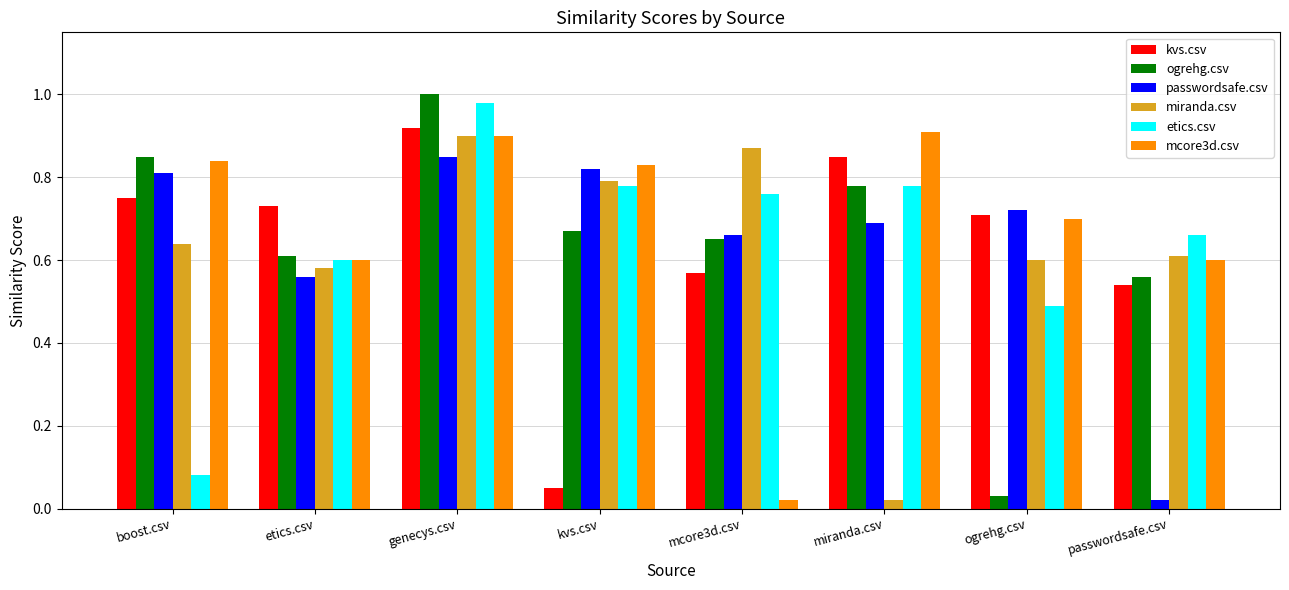

Which series has the widest spread of values?

ogrehg.csv